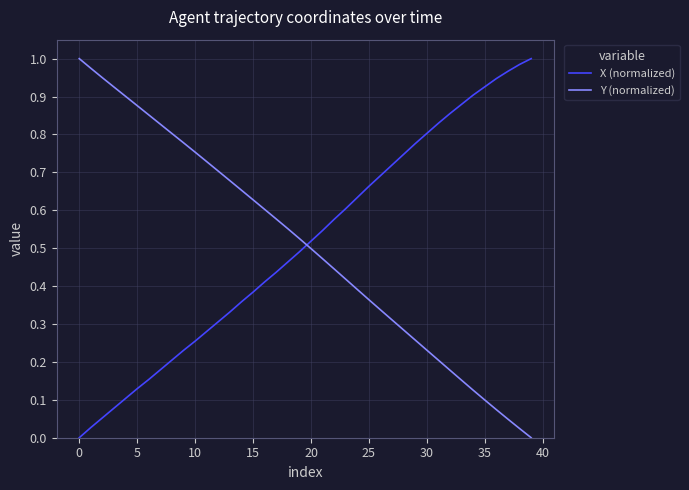

After their last crossing, which series has the higher values: Y (normalized) or X (normalized)?

X (normalized)